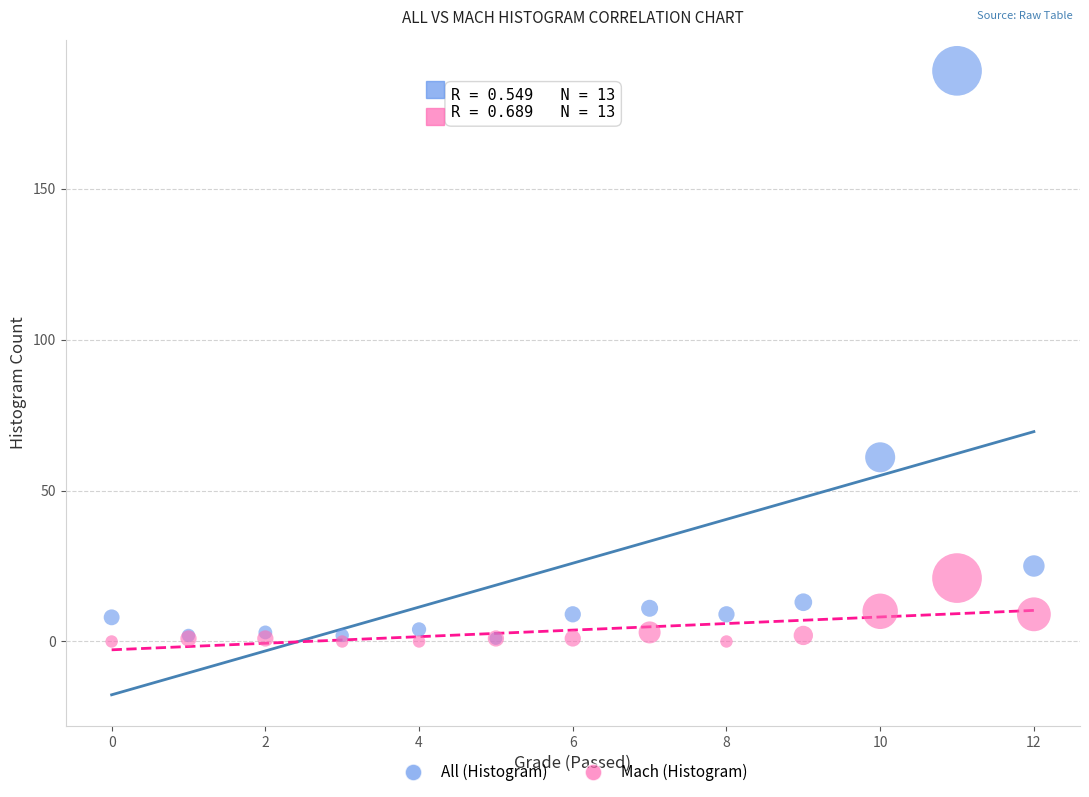

In the All (Histogram) series, what Y value is closest to 95?

61